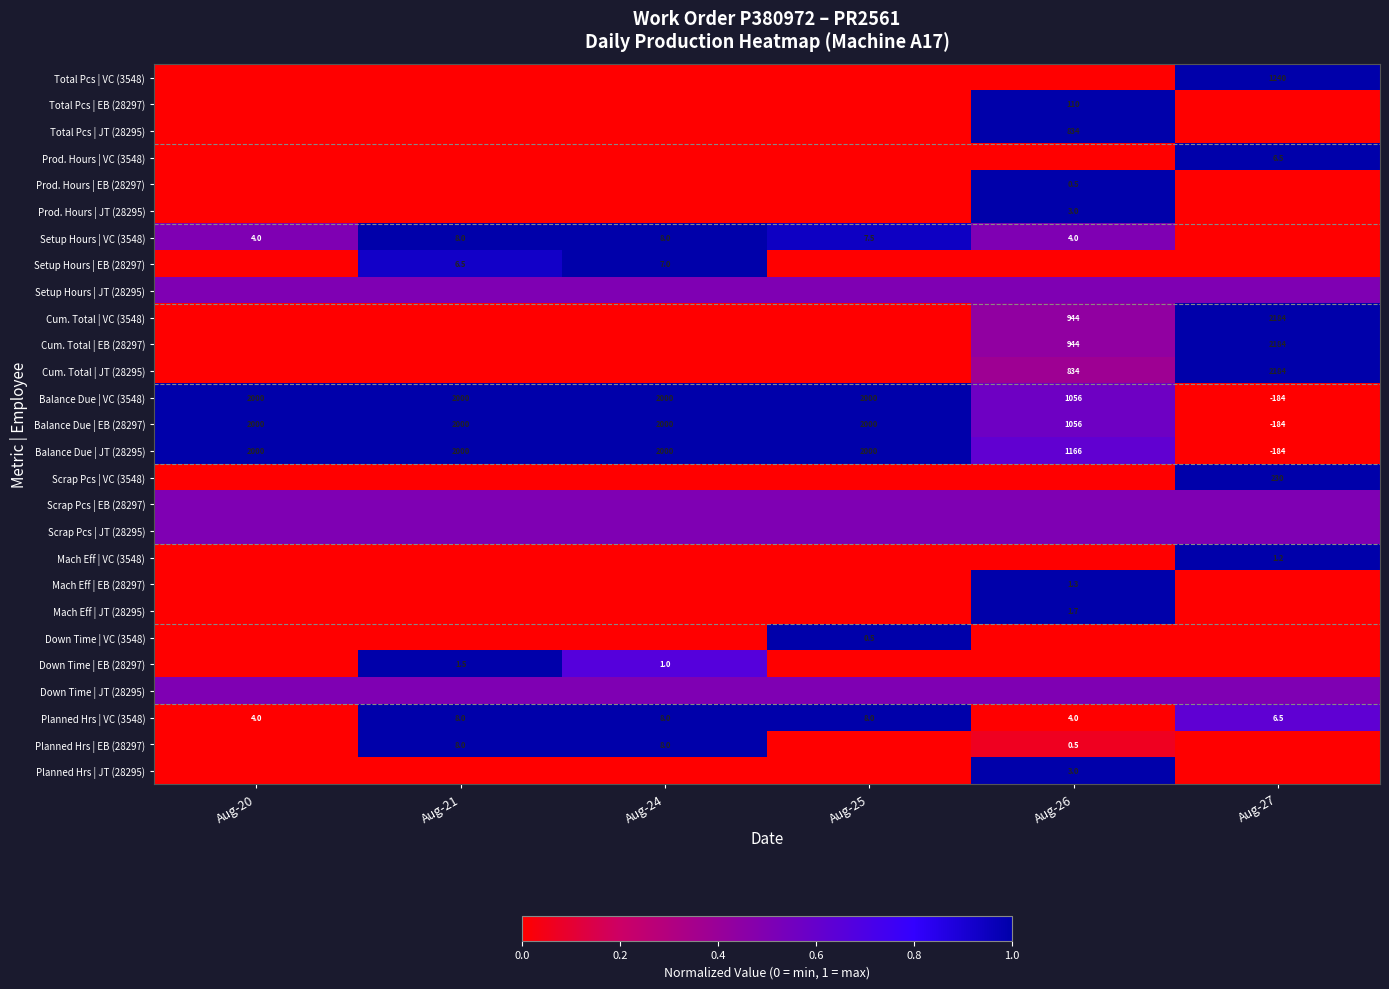

The value of Setup Hours | VC (3548) at Aug-20 is 7.1. True or false?

False